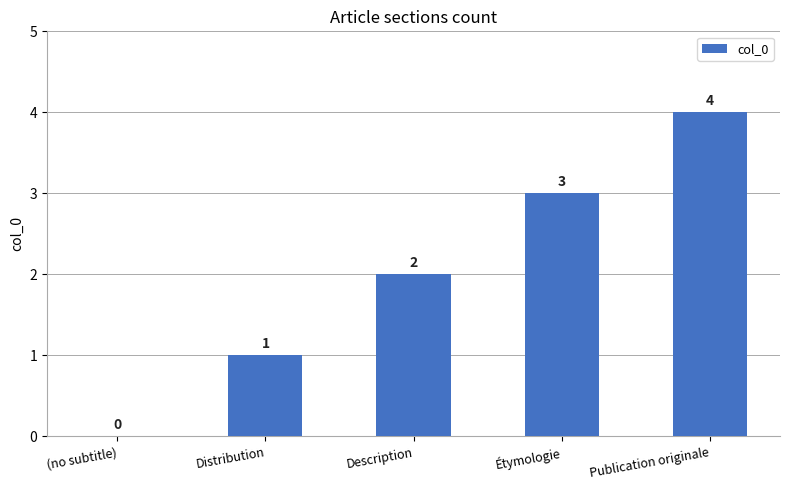

The chart shows a value of 0 at (no subtitle). True or false?

True